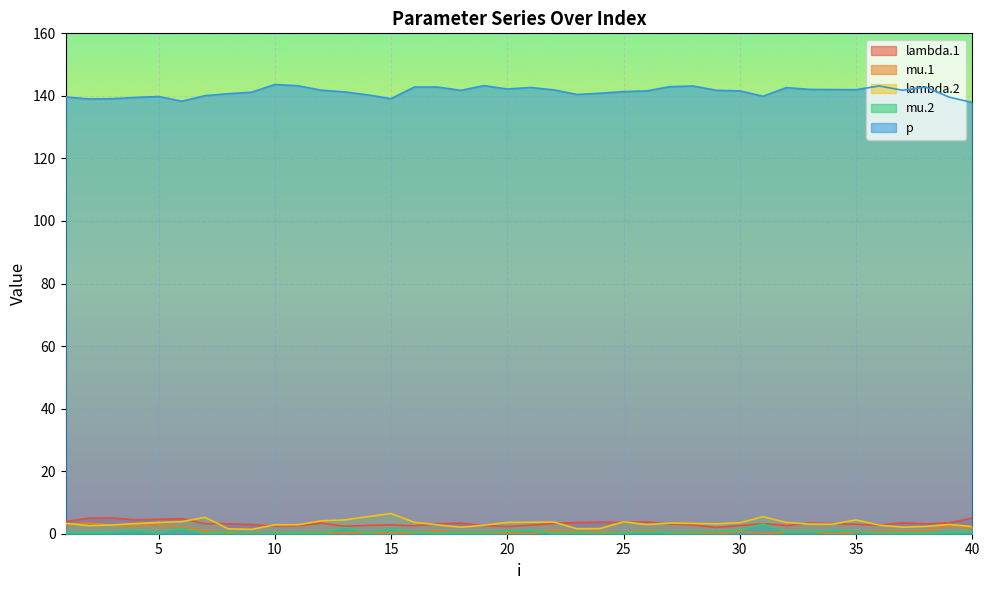

How many lines are shown in the chart?

5